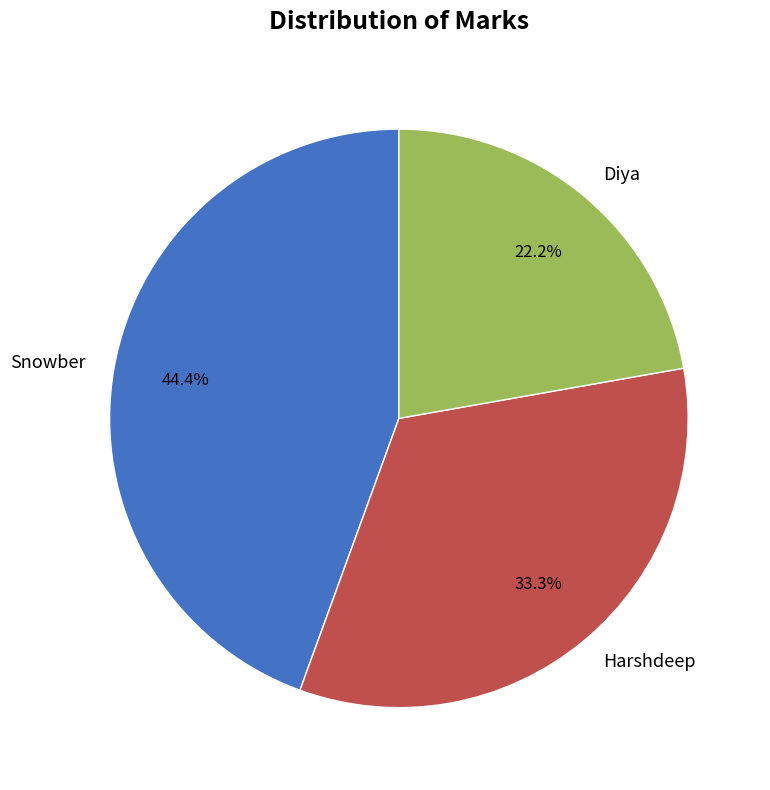

Do Diya and Harshdeep together represent more than half of the pie?

Yes